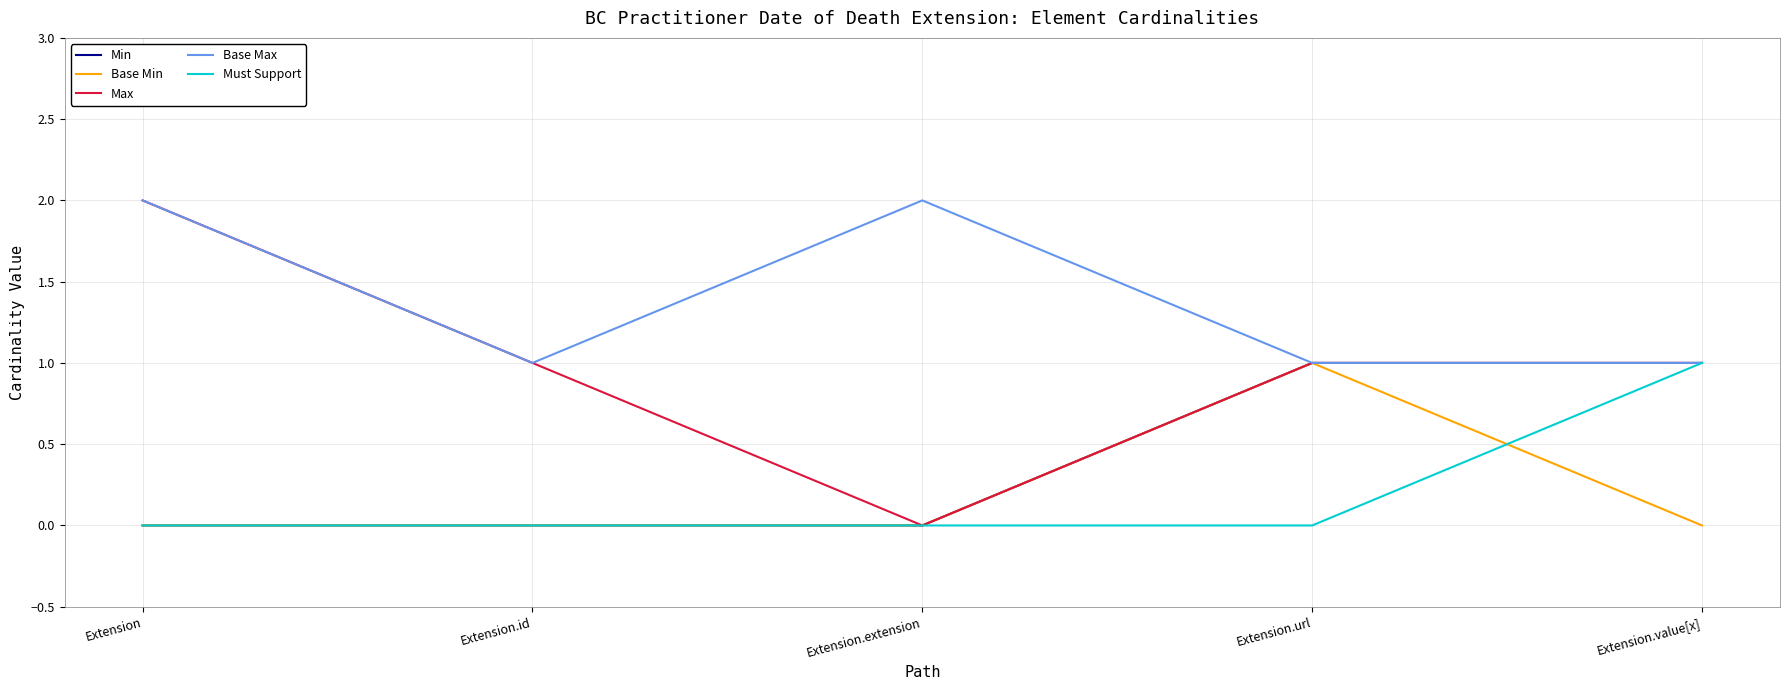

True or false: Base Max has more than 2 points higher than both neighbors.

False